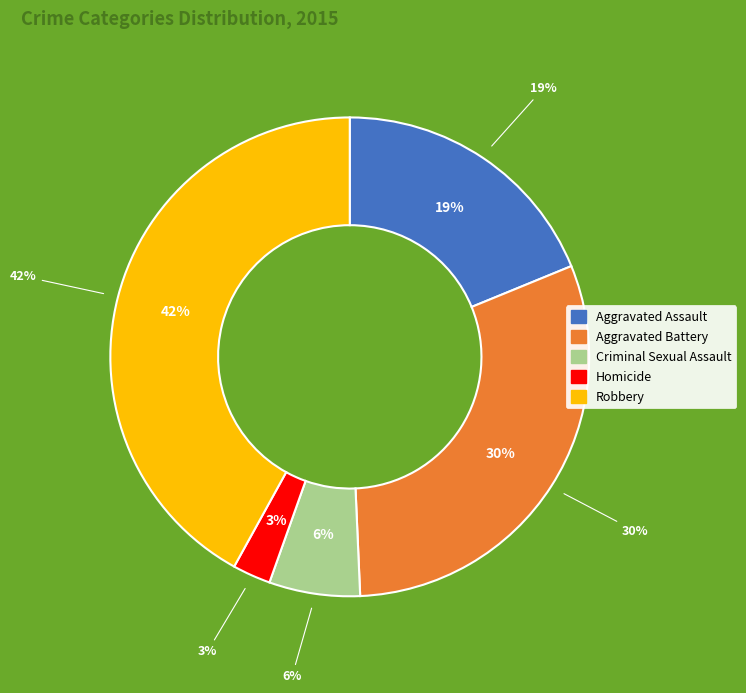

Rank the categories by value from highest to lowest.

Robbery, Aggravated Battery, Aggravated Assault, Criminal Sexual Assault, Homicide